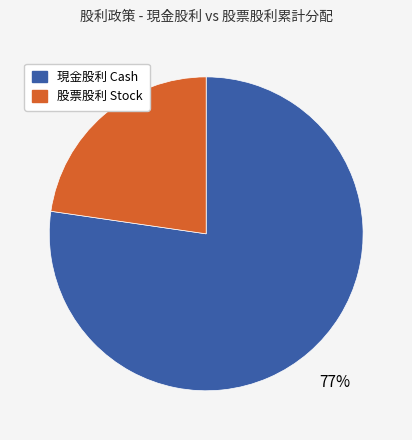

Is there any slice that represents more than half of the pie?

Yes